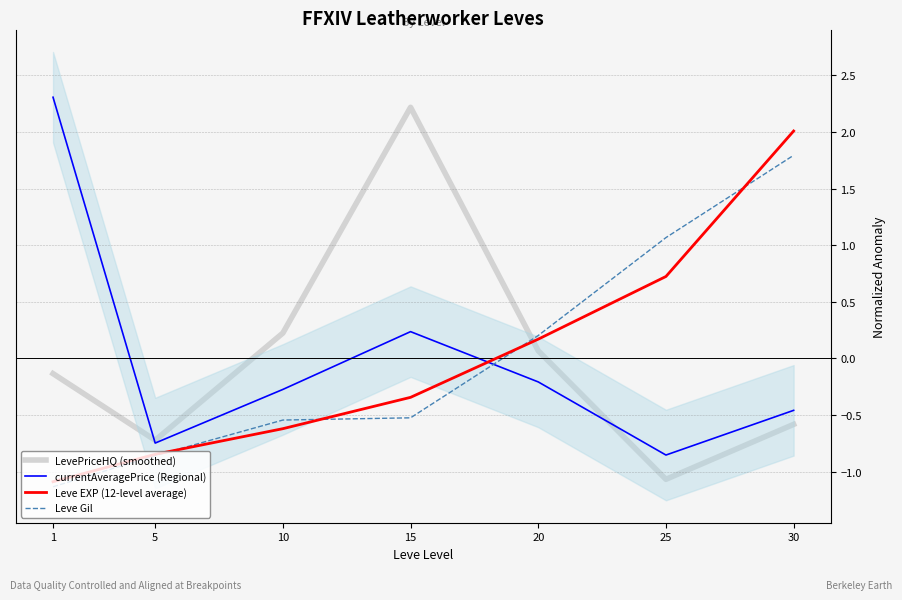

How many times do Leve Gil and LevePriceHQ (smoothed) cross each other?

1